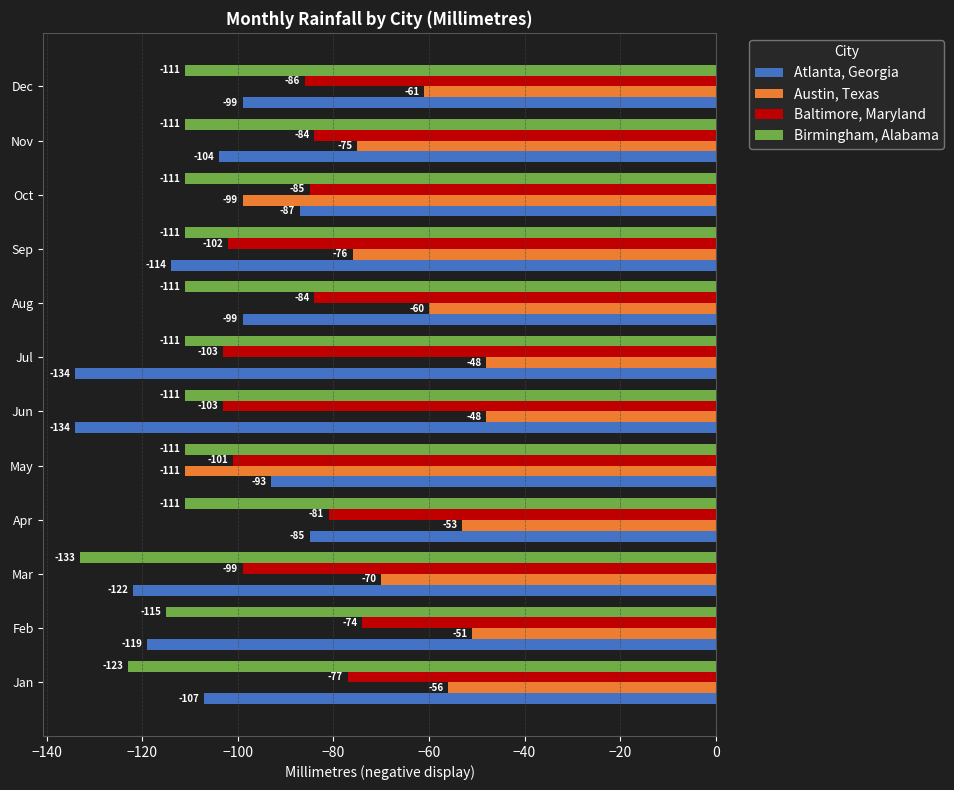

At which label is Baltimore, Maryland closest to -88?

Dec